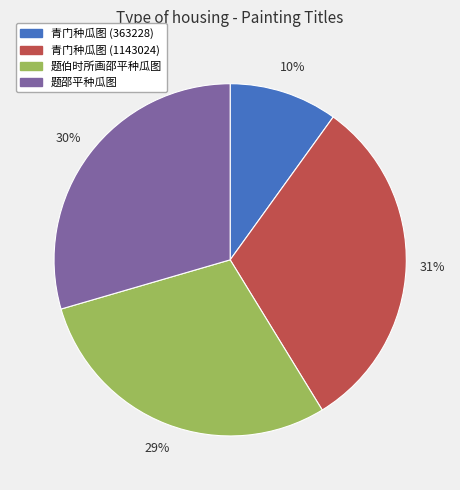

Is there any slice that represents more than half of the pie?

No